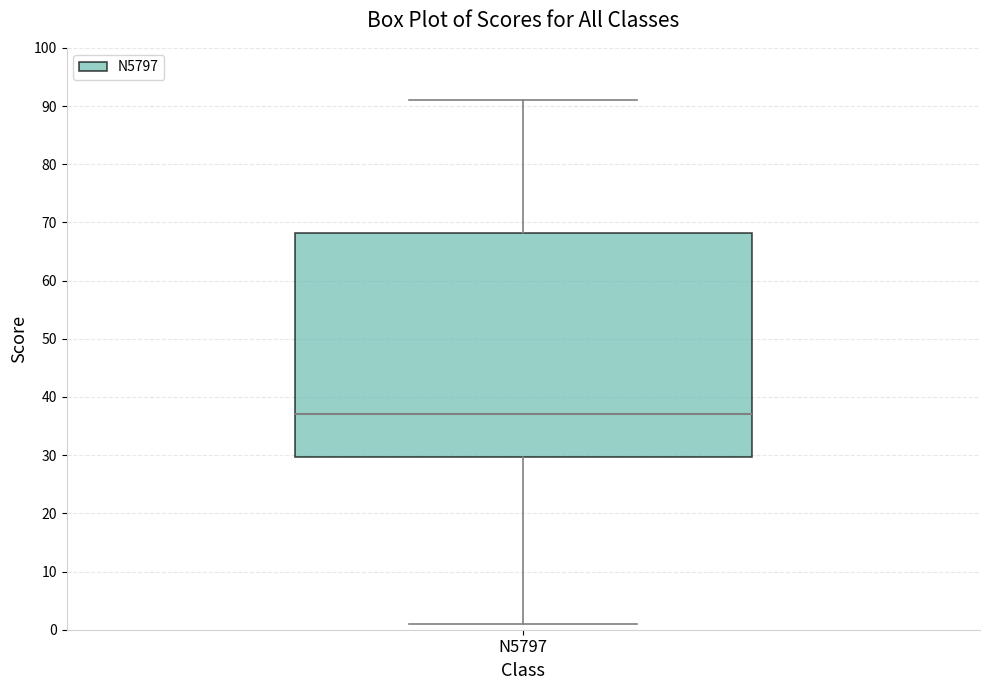

Read this box plot against the y-axis: the position of the median line, the range covered by the box, and the ends of both whiskers. The values are not printed on the chart, so give them approximately, as read against the axis.

median 37, box 30 to 68, whiskers 1 to 91